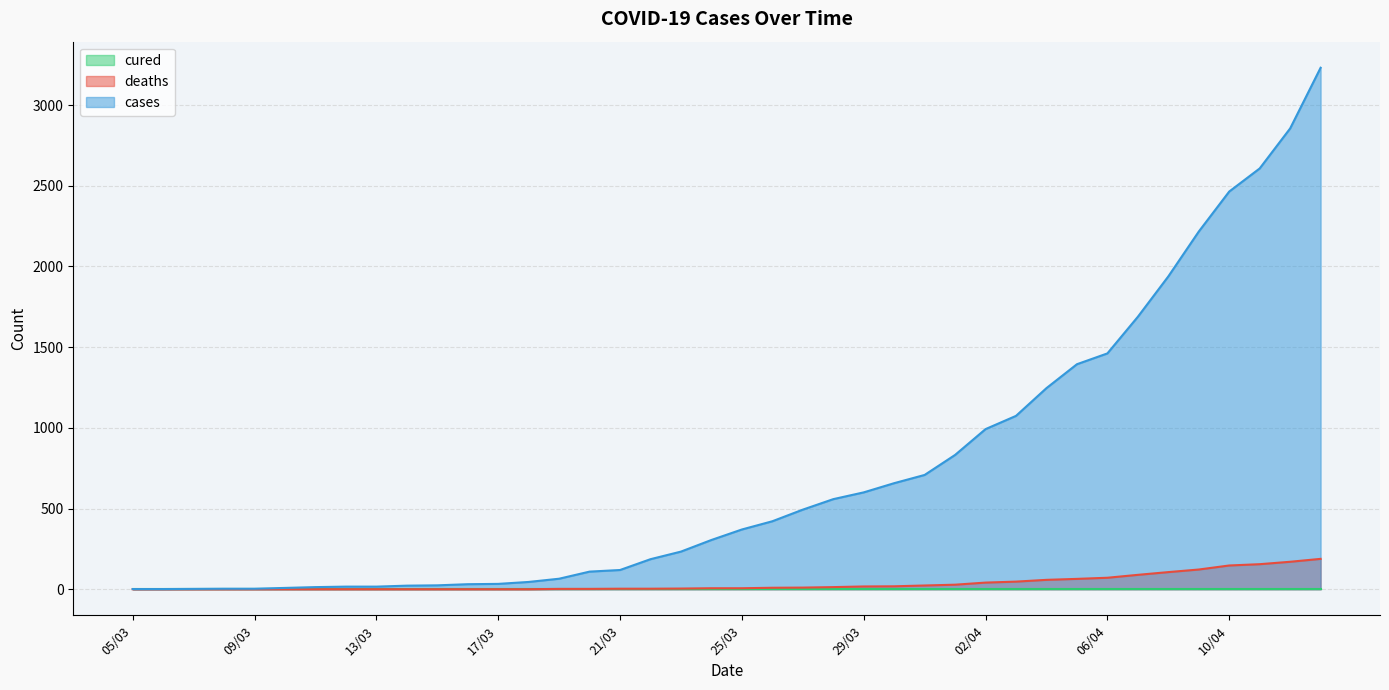

What is the value of the cases point at the 24th from the left?

558